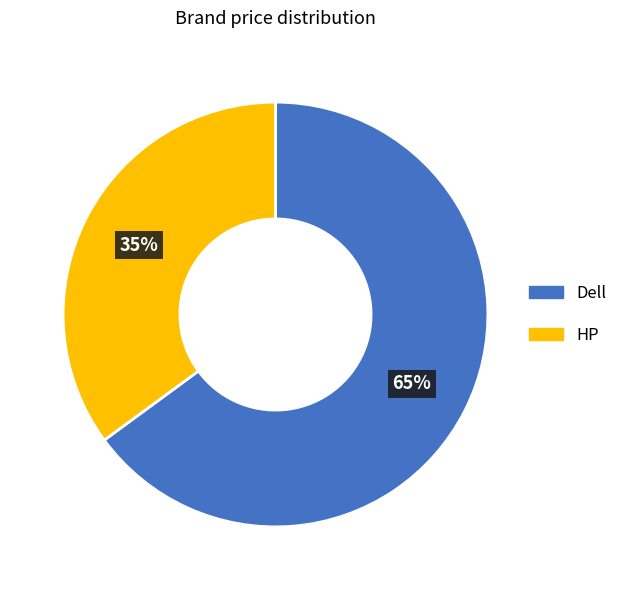

Which slice represents more than half of the pie?

Dell